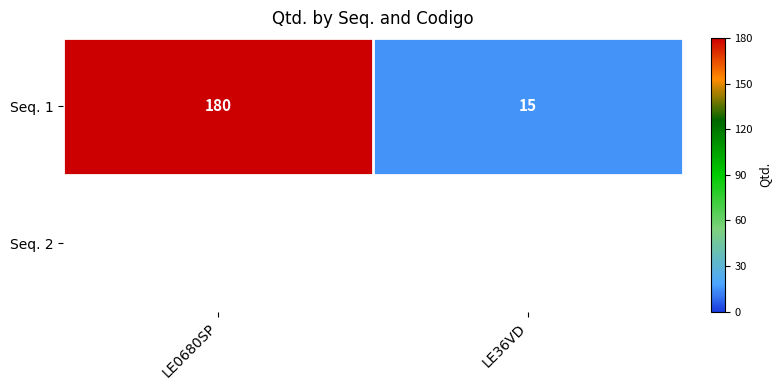

What is the difference between the values at LE0680SP and LE36VD?

165